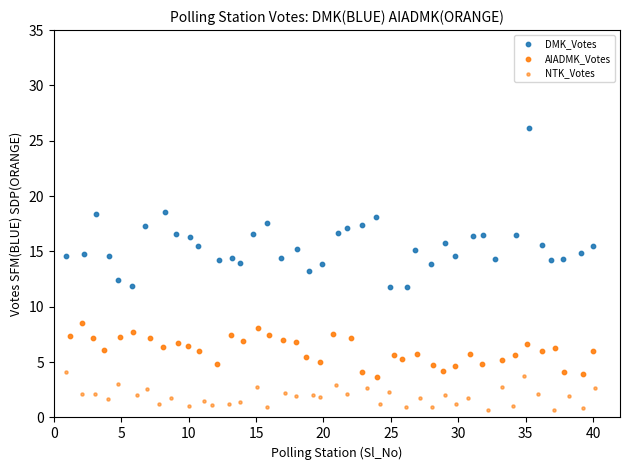

Which series contains the highest Y value?

DMK_Votes